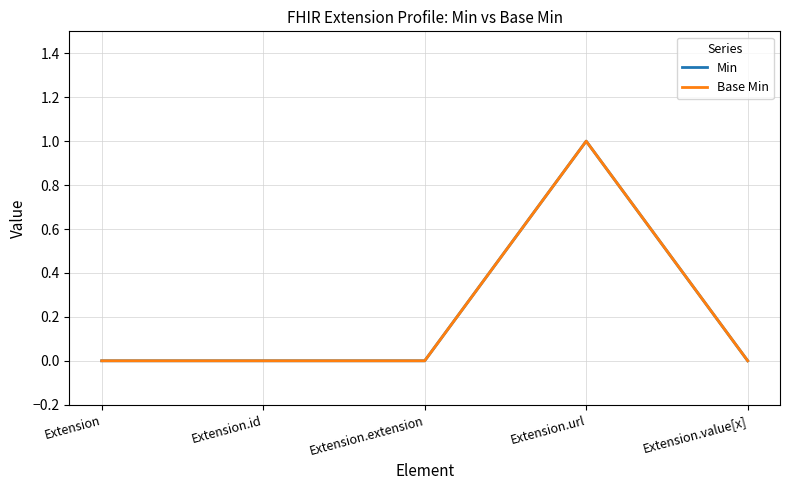

Where is the first local maximum for Min?

Extension.url